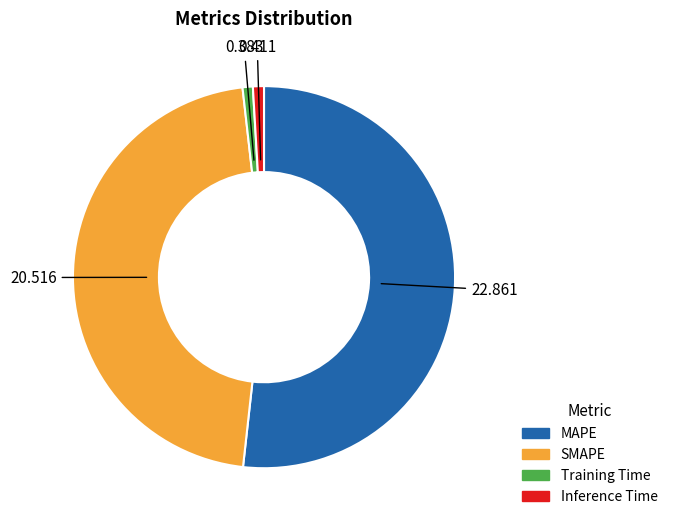

Which category accounts for the majority?

MAPE